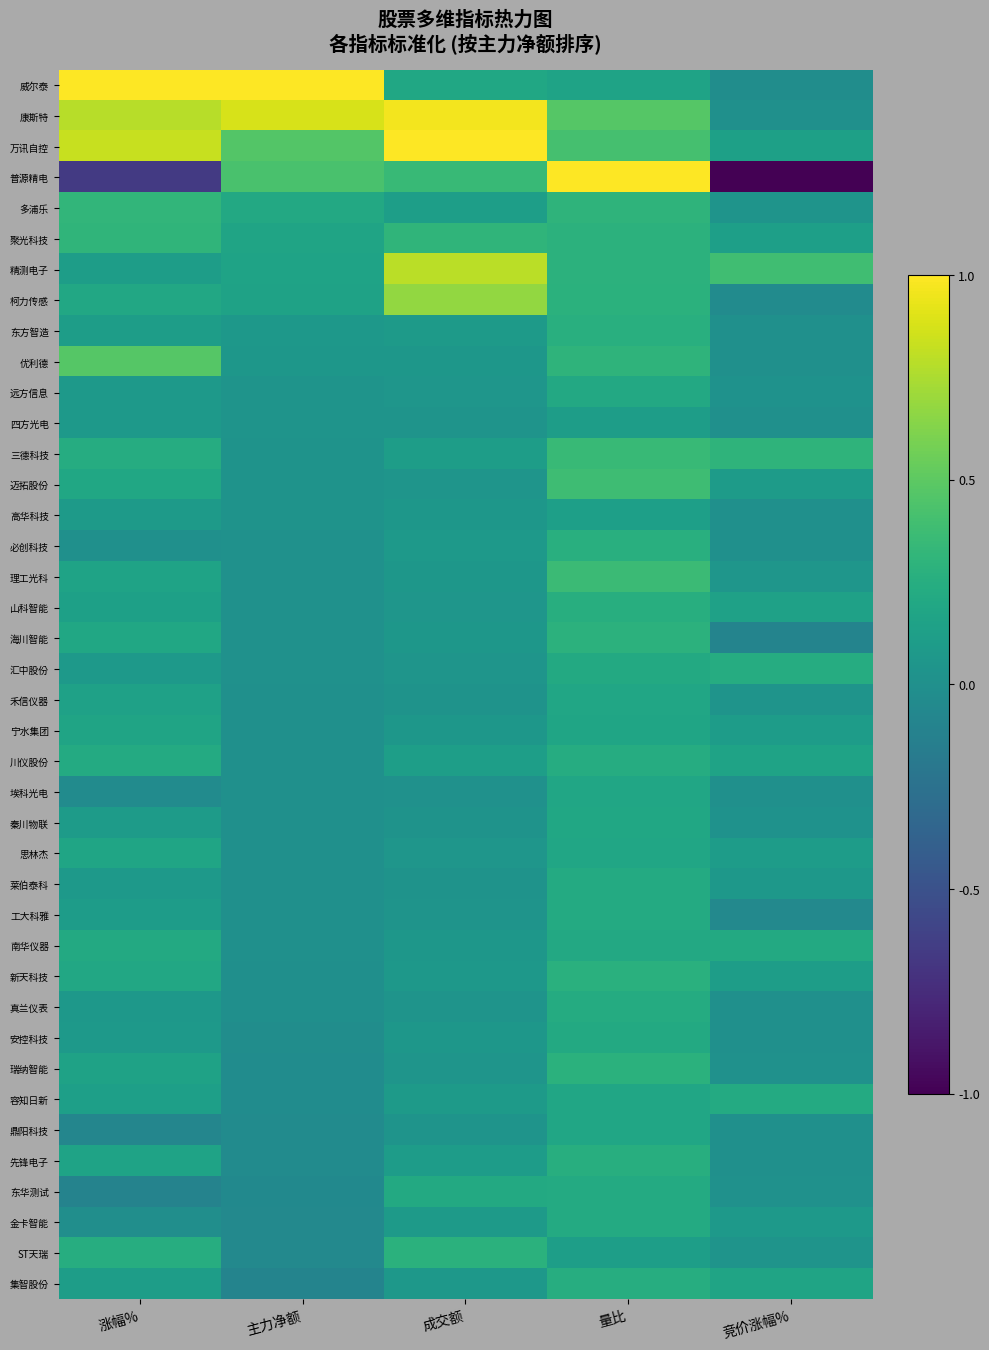

Which series changed the most between 成交额 and 竞价涨幅%?

普源精电